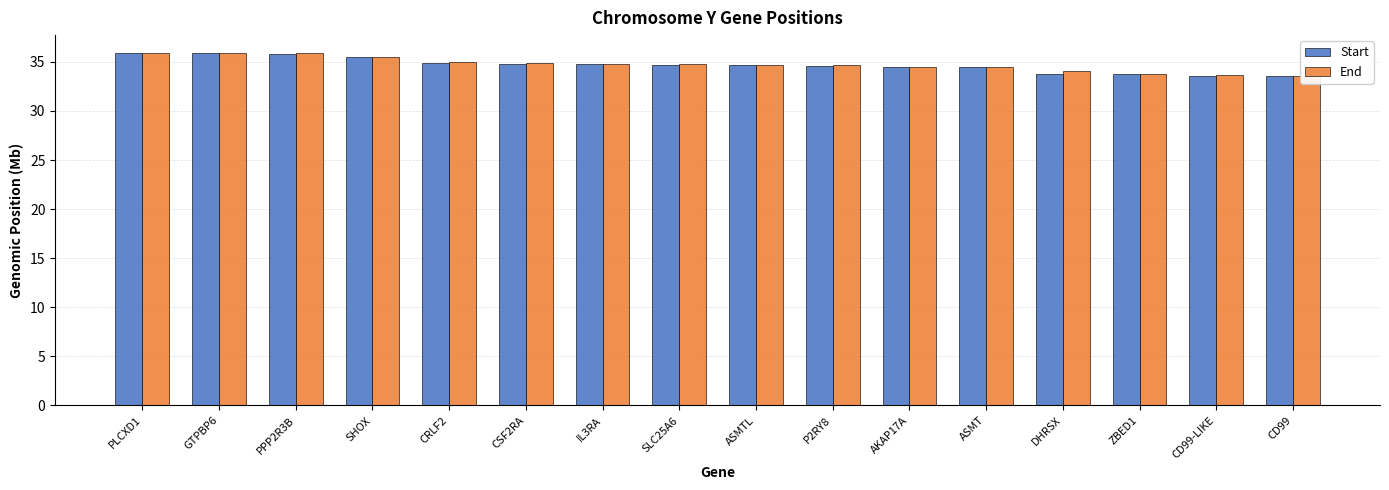

At which label does Start first exceed 34?

PLCXD1